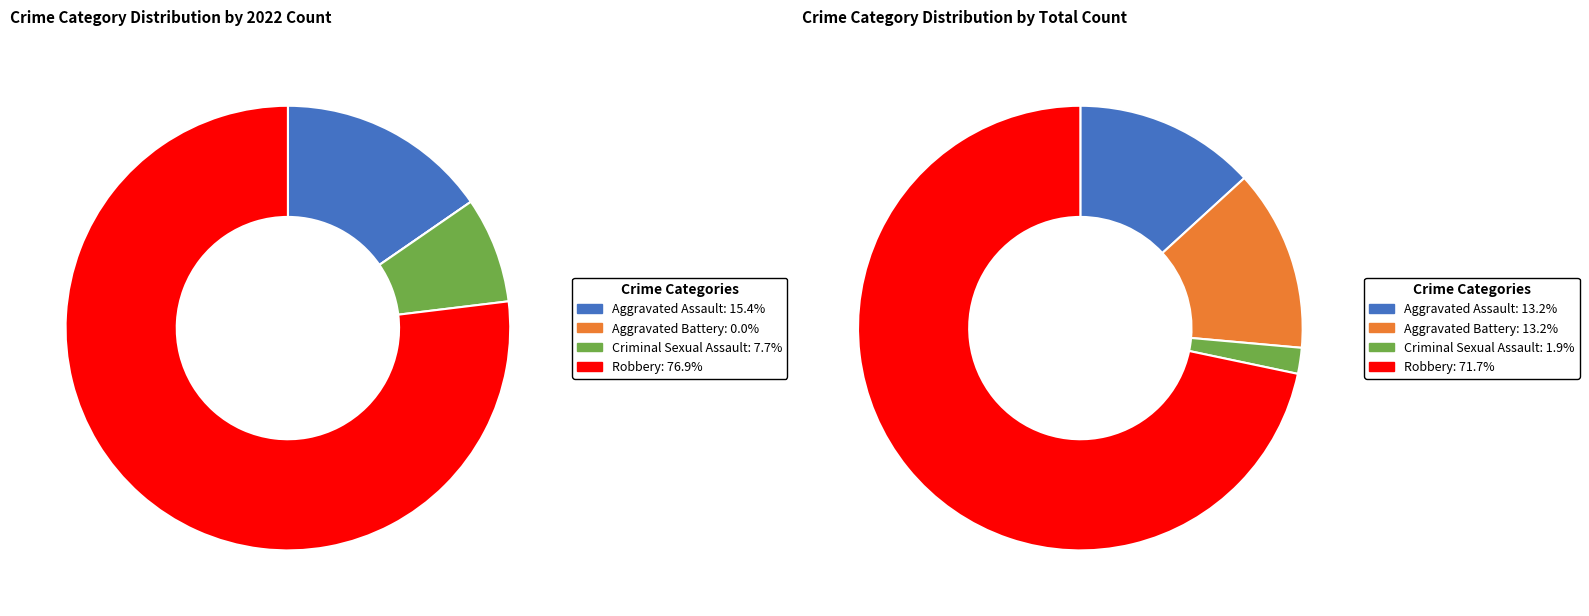

Count the number of slices in the pie.

4